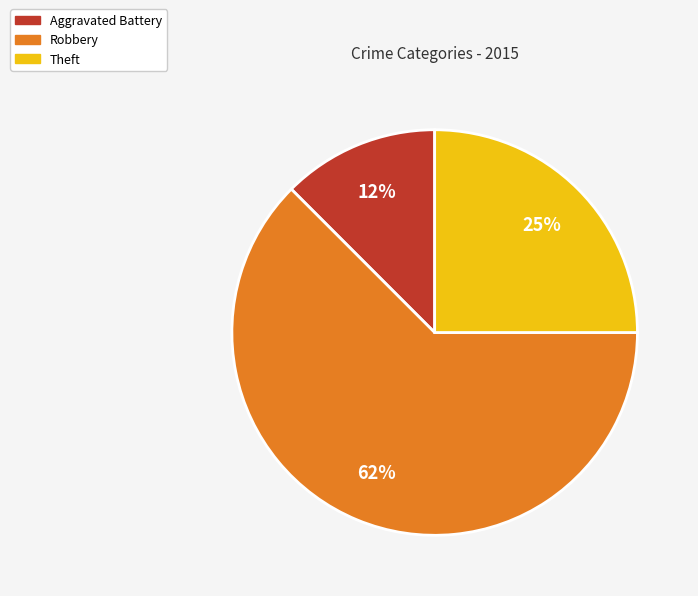

Is it true that Robbery is 62% of the pie?

True